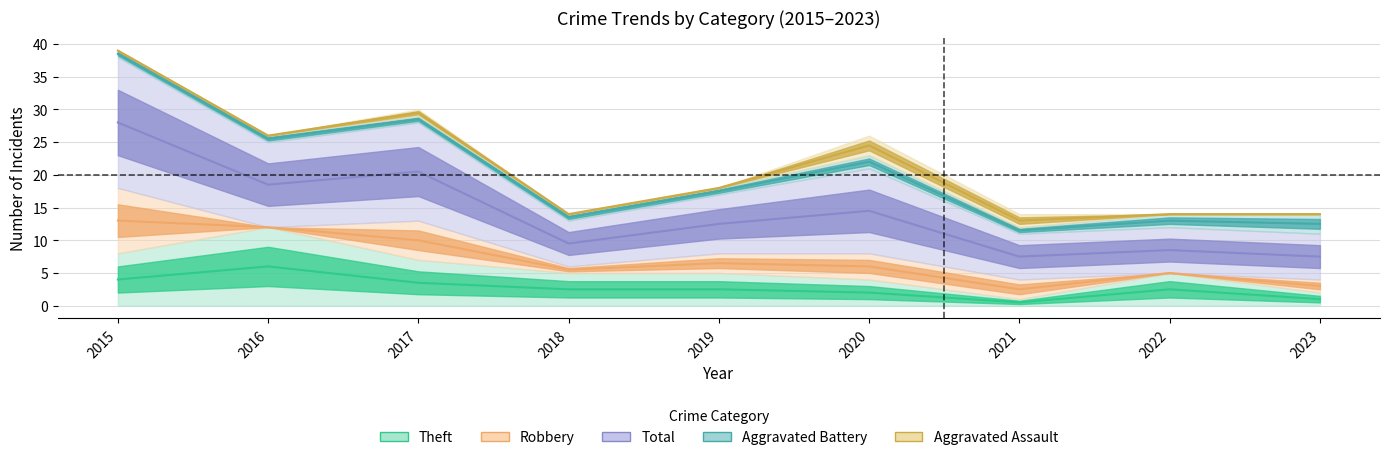

At which label is Aggravated Assault closest to 1?

2017